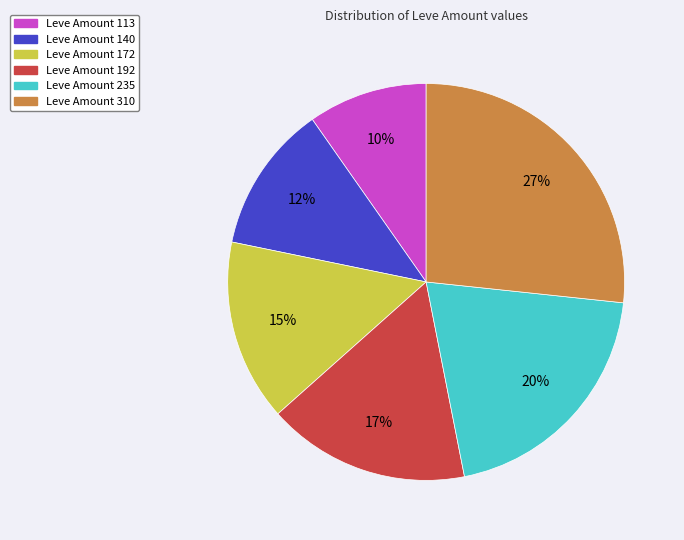

To the nearest percent, what is the difference between the largest and smallest slice percentages?

17%